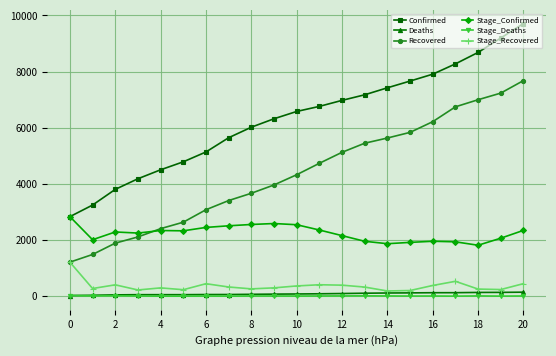

What is the maximum value shown in the chart?

9713